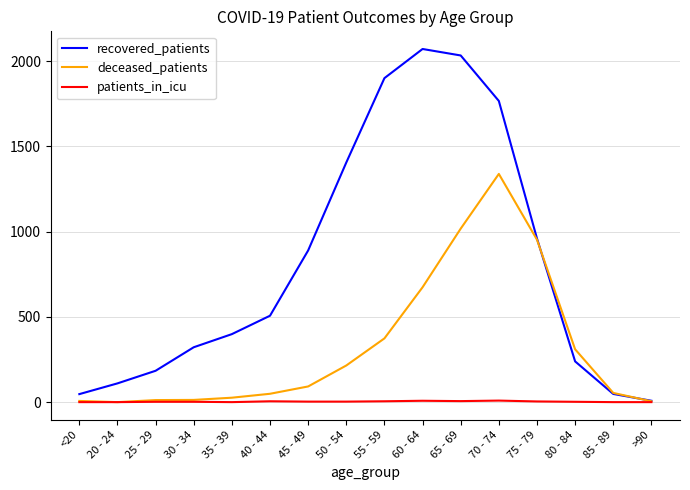

The value of patients_in_icu at <20 is 0. True or false?

True